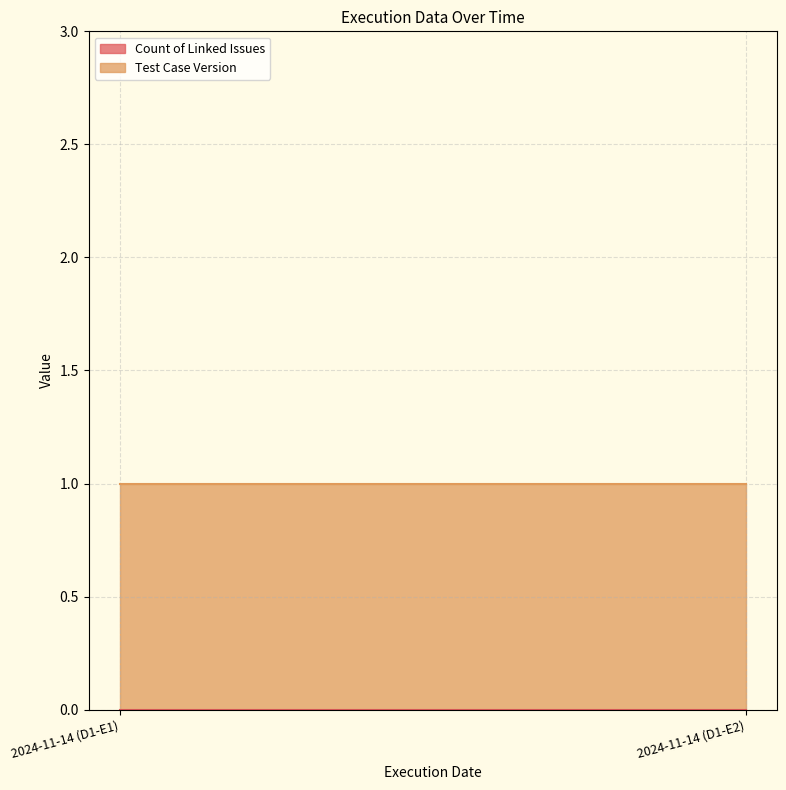

Does the chart display data point markers on the line(s)?

No